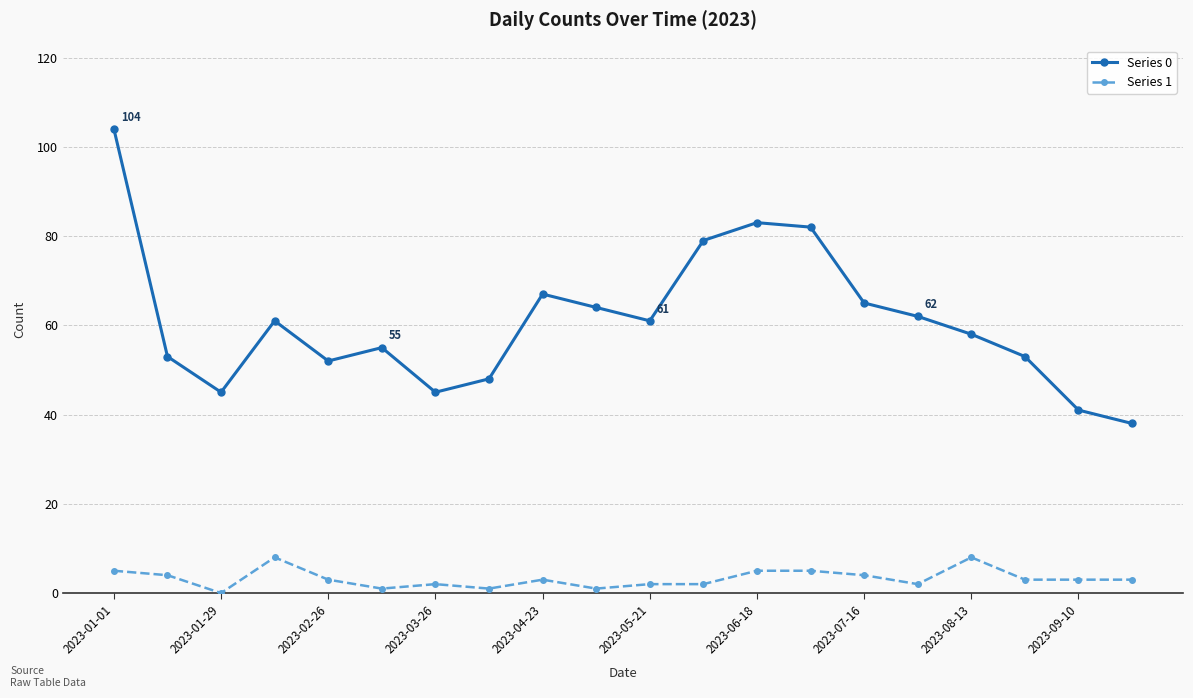

Which series has the largest total across all categories?

Series 0